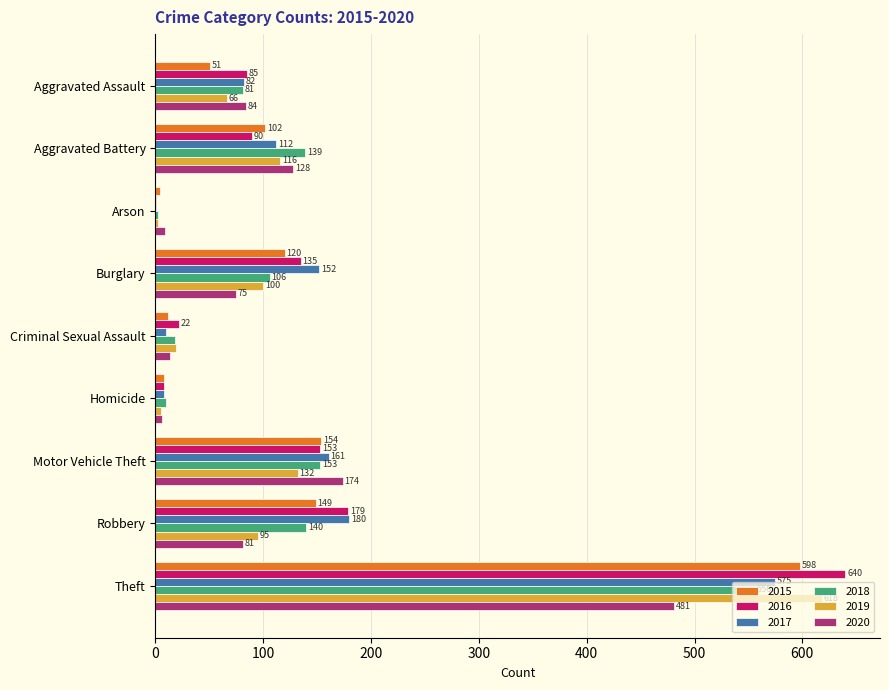

True or false: 2015 has a value of 102 at Aggravated Battery.

True